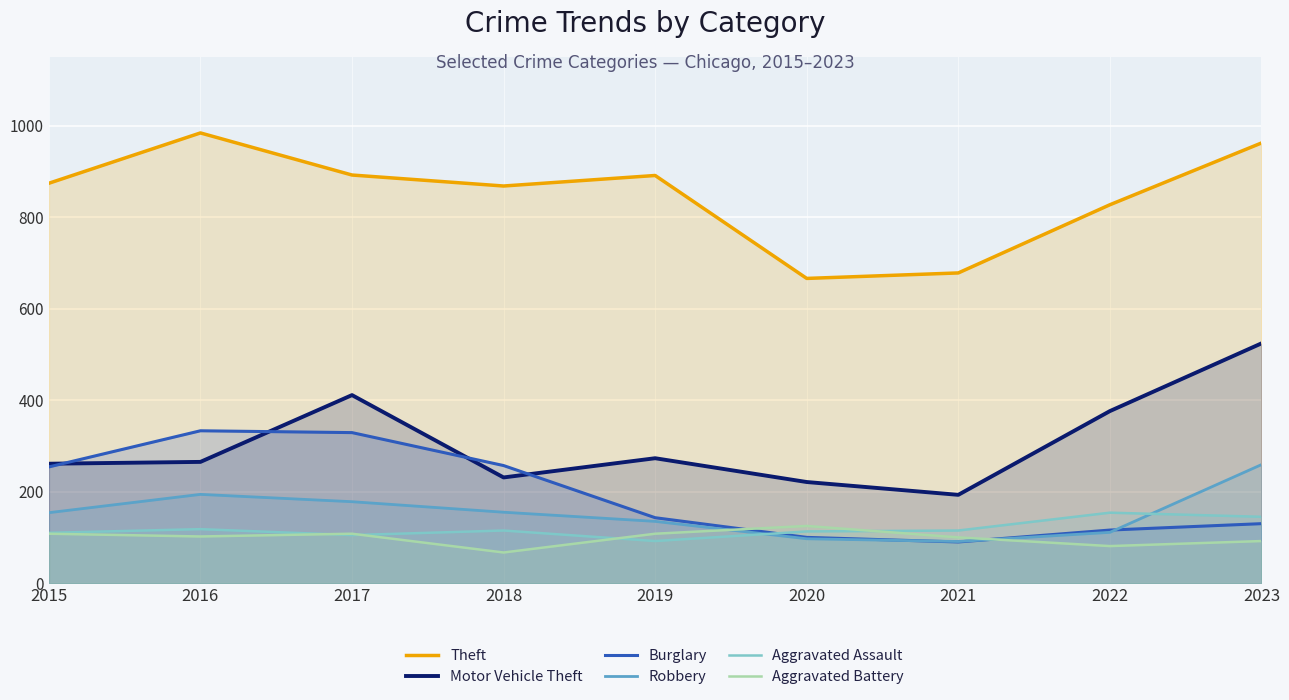

What is the sum of all Theft values?

7642